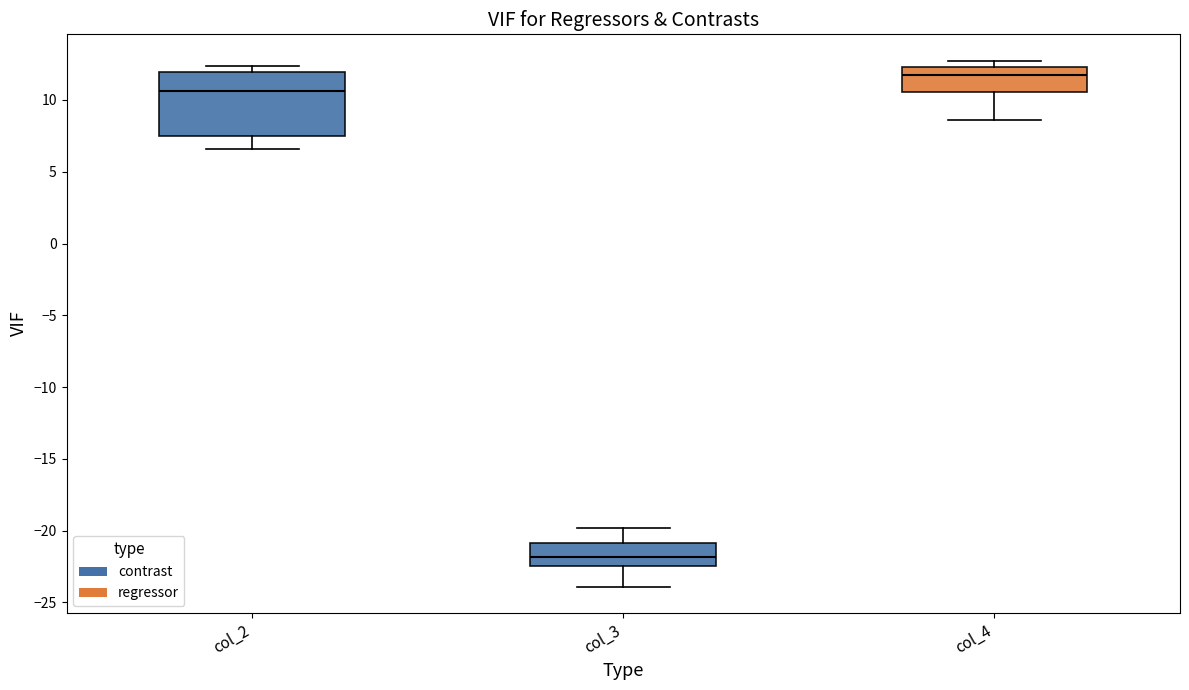

Reading left to right, read every box against the y-axis: the position of its median line, the range the box covers, and the ends of its whiskers. The values are not printed on the chart, so give them approximately, as read against the axis.

col_2: median 10.5, box 7.5 to 12.0, whiskers 6.5 to 12.5
col_3: median -22.0, box -22.5 to -21.0, whiskers -24.0 to -20.0
col_4: median 11.5, box 10.5 to 12.5, whiskers 8.5 to 12.5 (just above the box's upper edge)